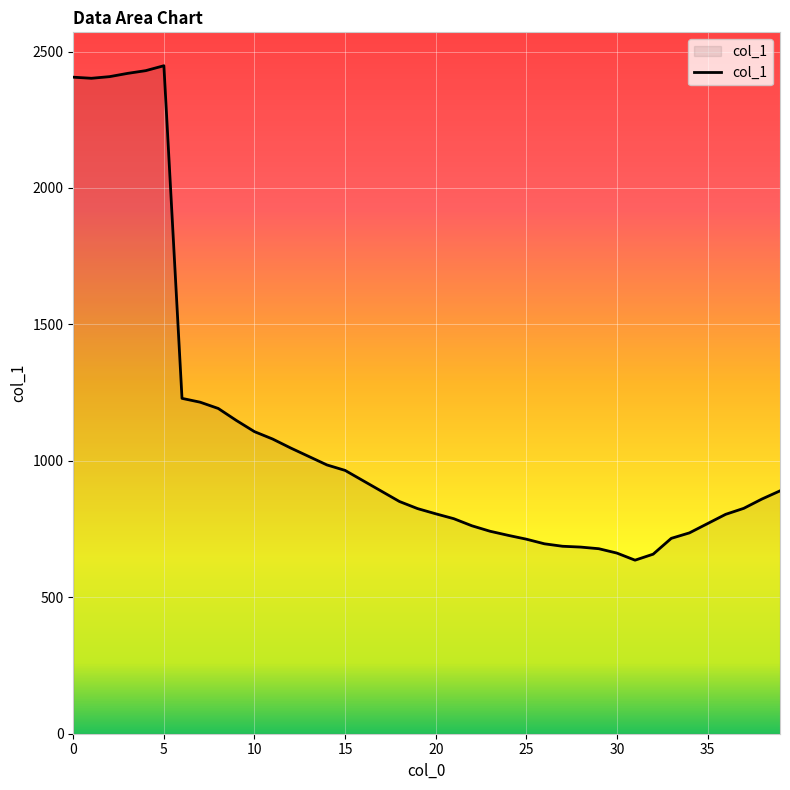

What is the minimum value shown in the chart?

636